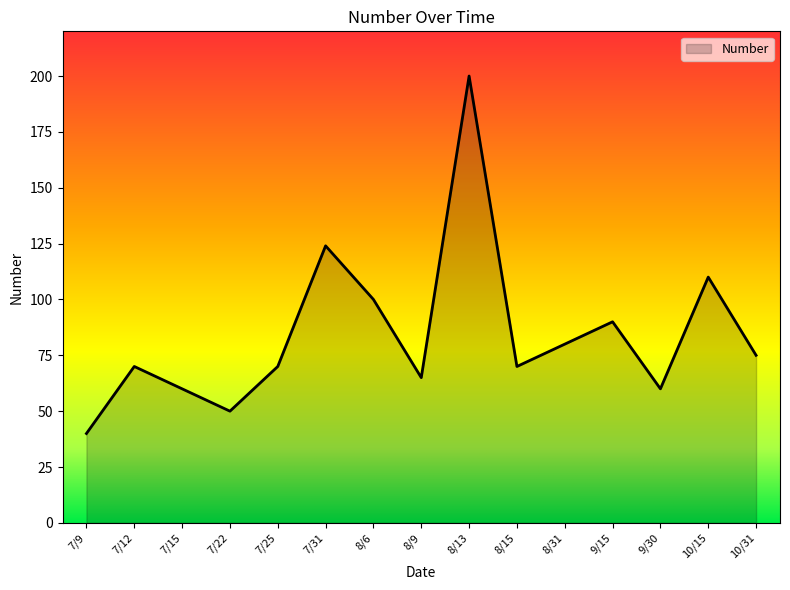

Does the chart display data point markers on the line(s)?

No